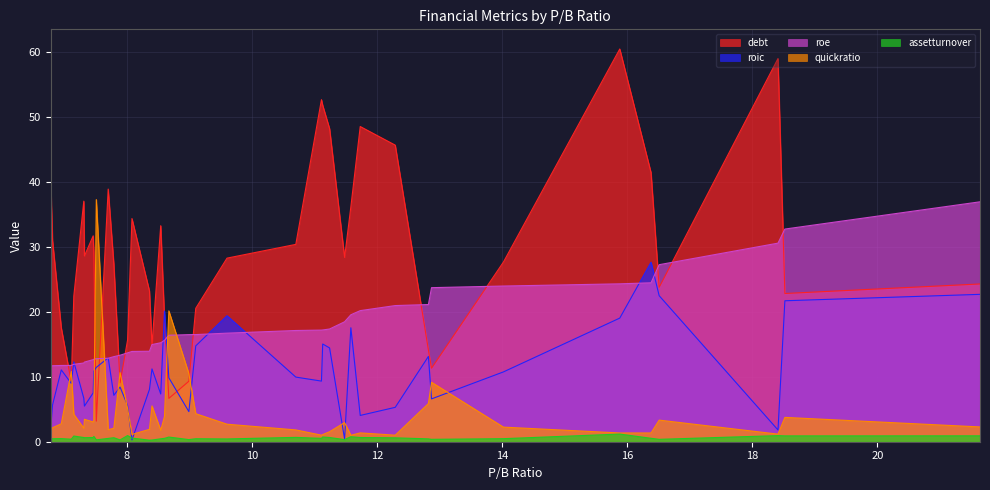

What is the difference between the roic values at 6.95 and 9.6?

8.4